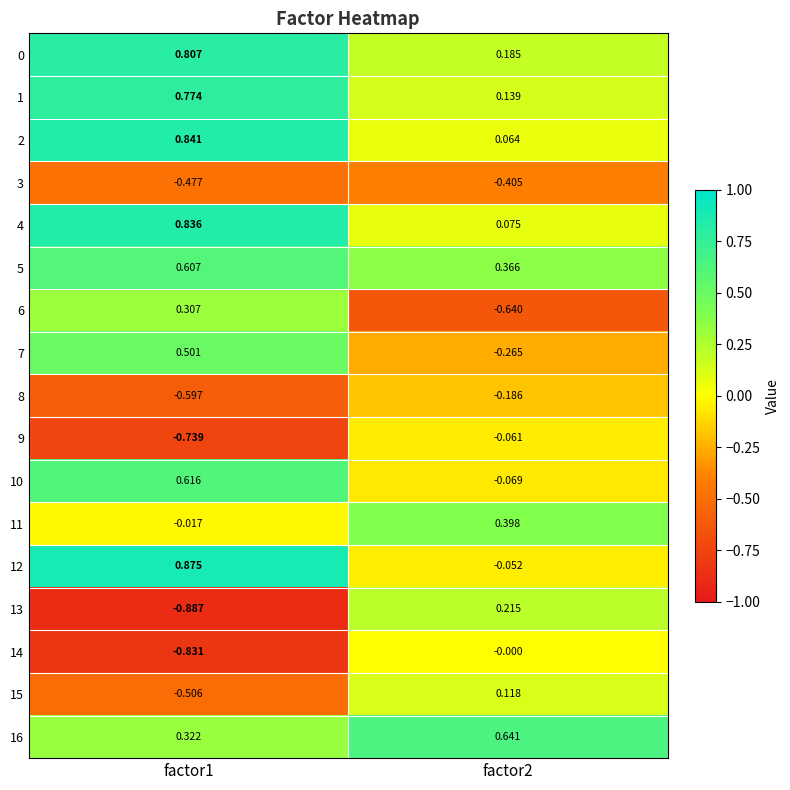

How many data points does each series have?

2